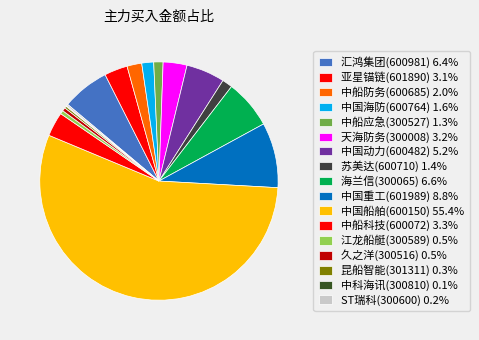

How many segments does this pie chart have?

17